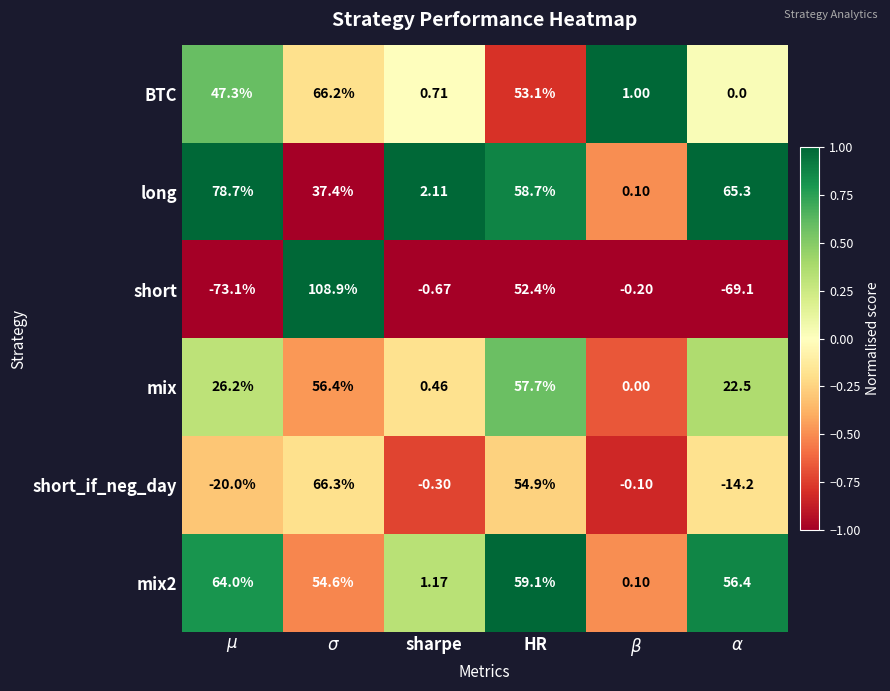

Which series has the widest spread of values?

short